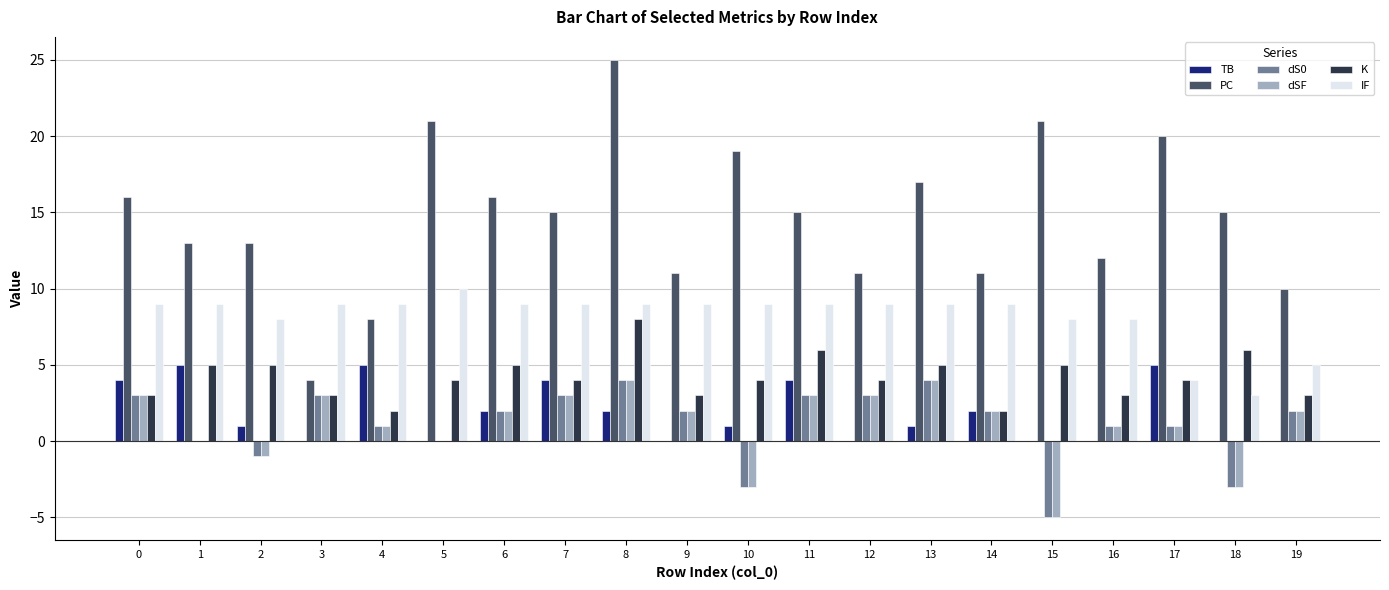

True or false: TB has a value of 2 at 14.

True